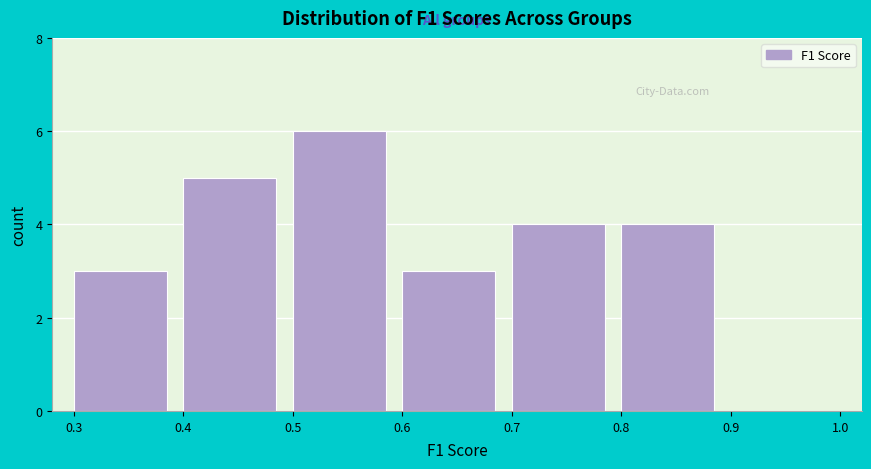

What is the height of the bar covering 0.6 to 0.7 on the x-axis? The values are not printed on the chart, so give them approximately, as read against the axis.

3